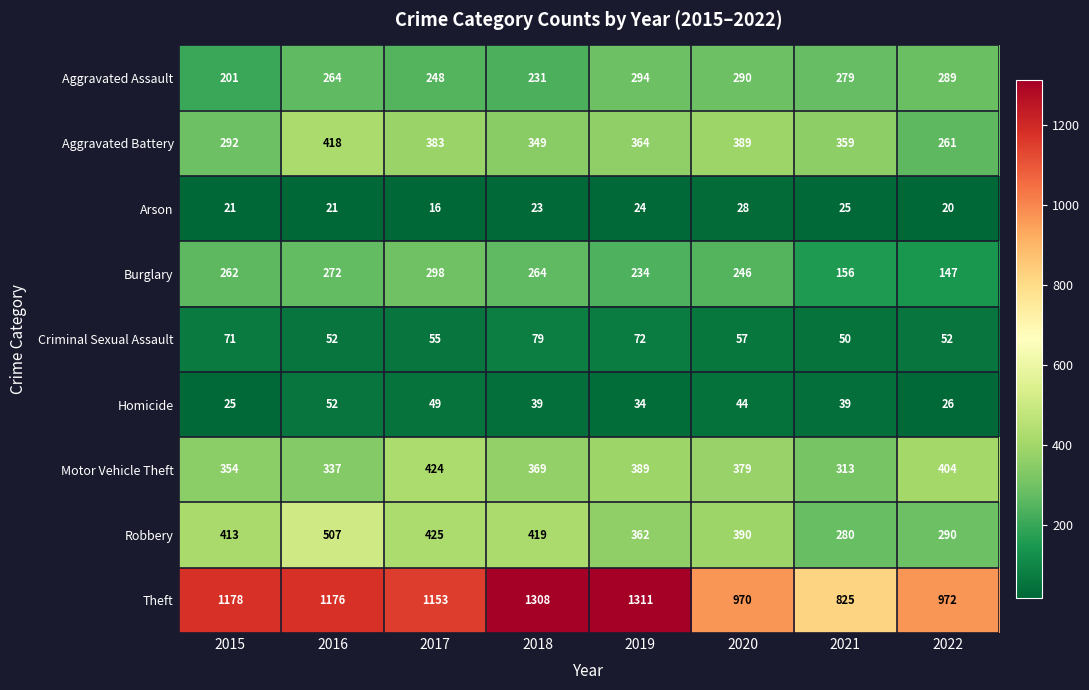

At which label does Burglary reach its peak?

2017